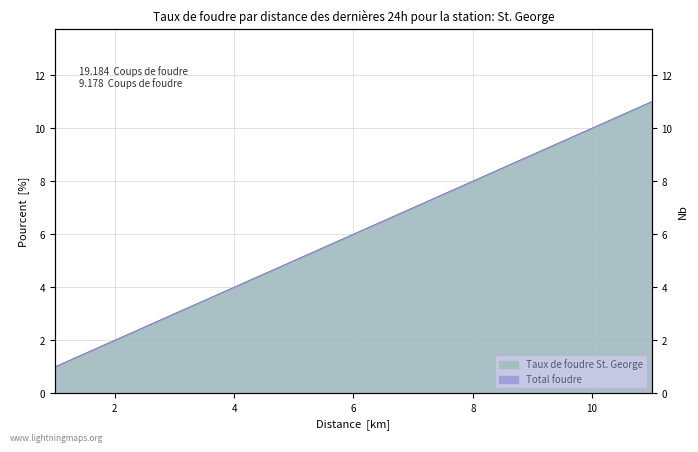

What is the average value of the Taux de foudre St. George series?

6